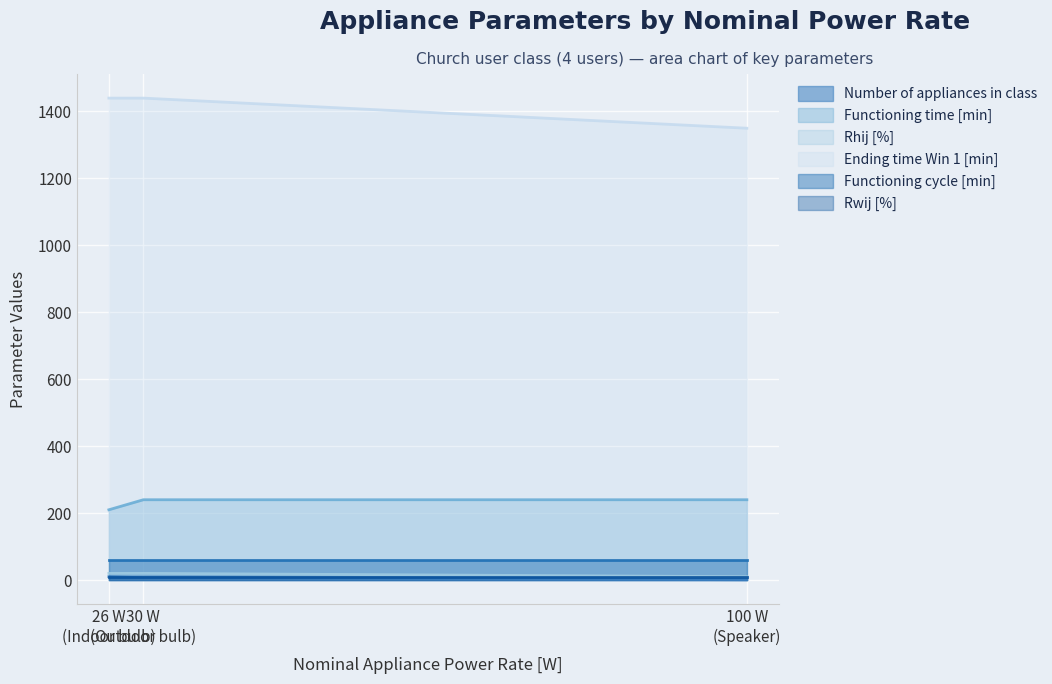

What position from the right is 100 W (Speaker)?

1